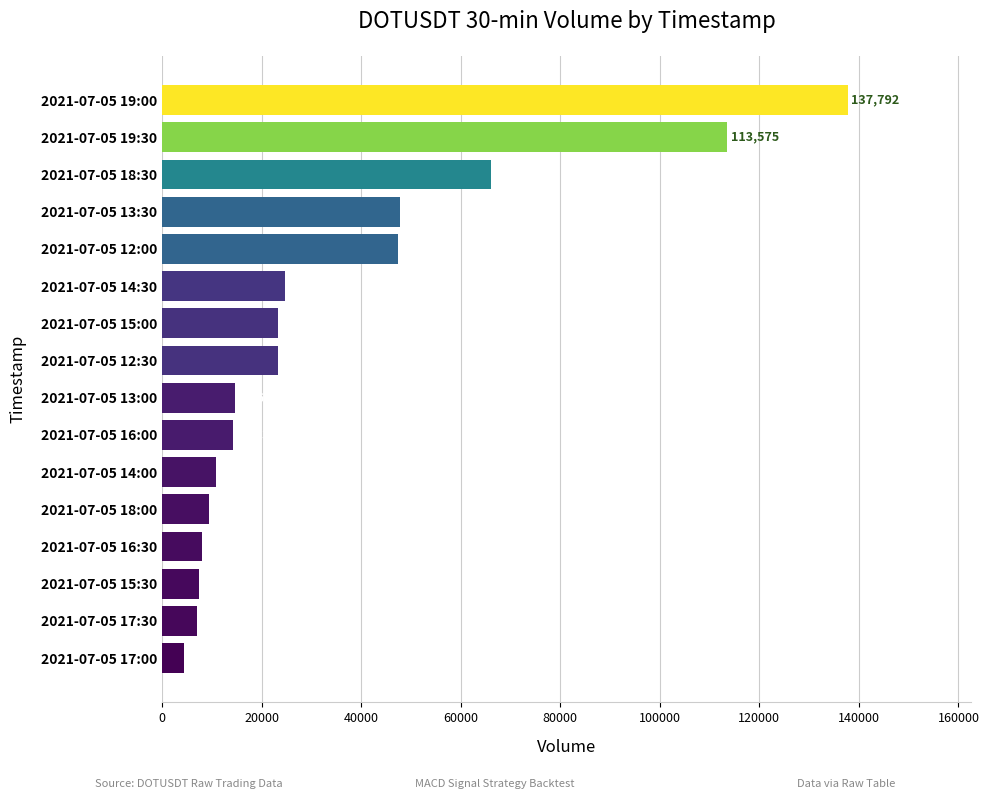

The chart shows a value of 25181 at 2021-07-05 13:00. True or false?

False